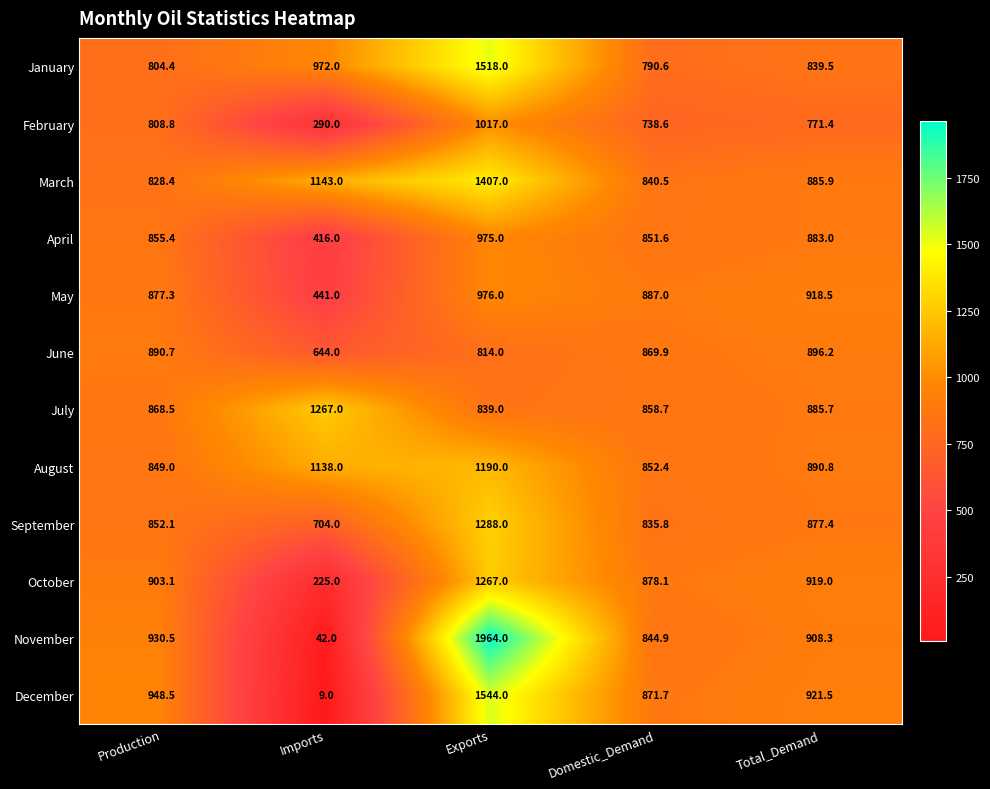

True or false: December has a value of 921.5 at Total_Demand.

True